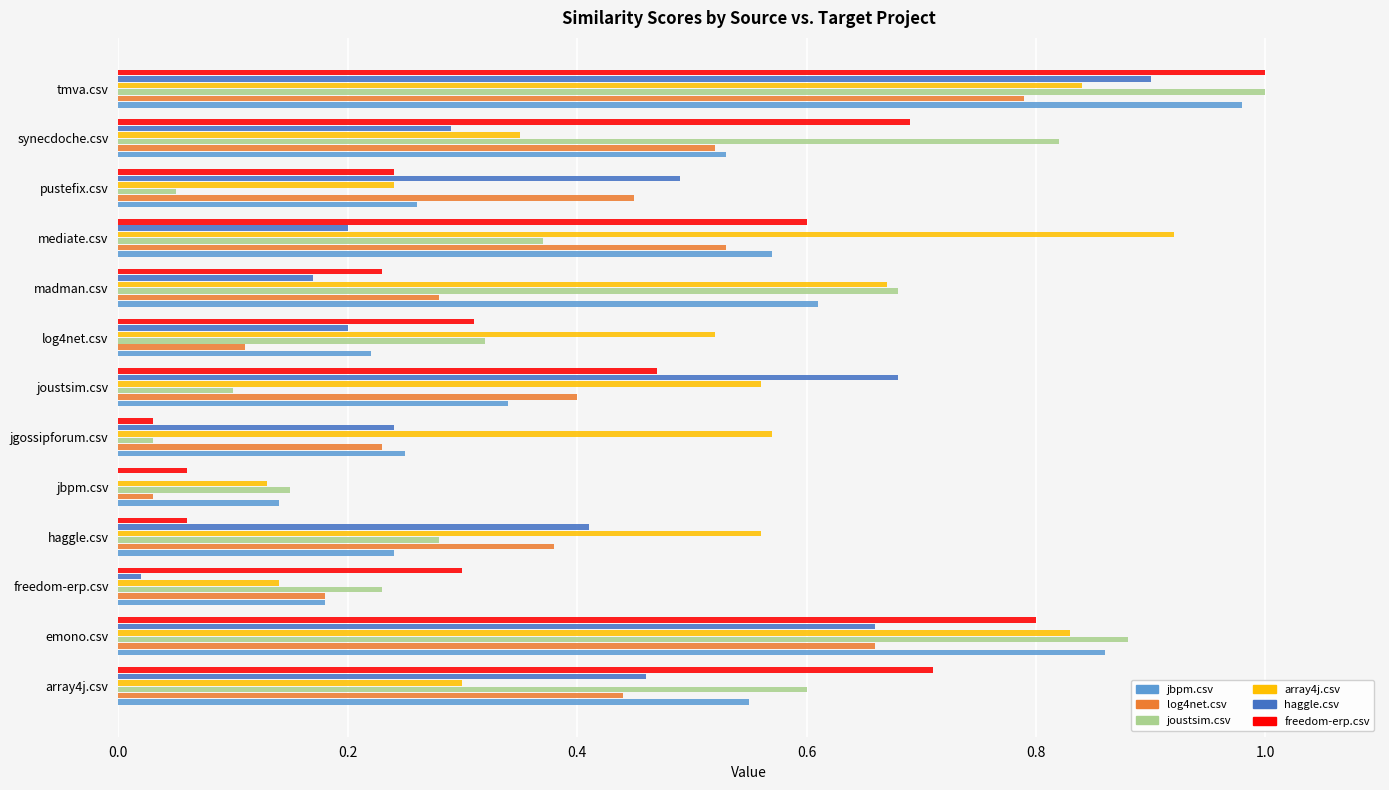

Is it true that jbpm.csv equals 0.6 at array4j.csv?

True